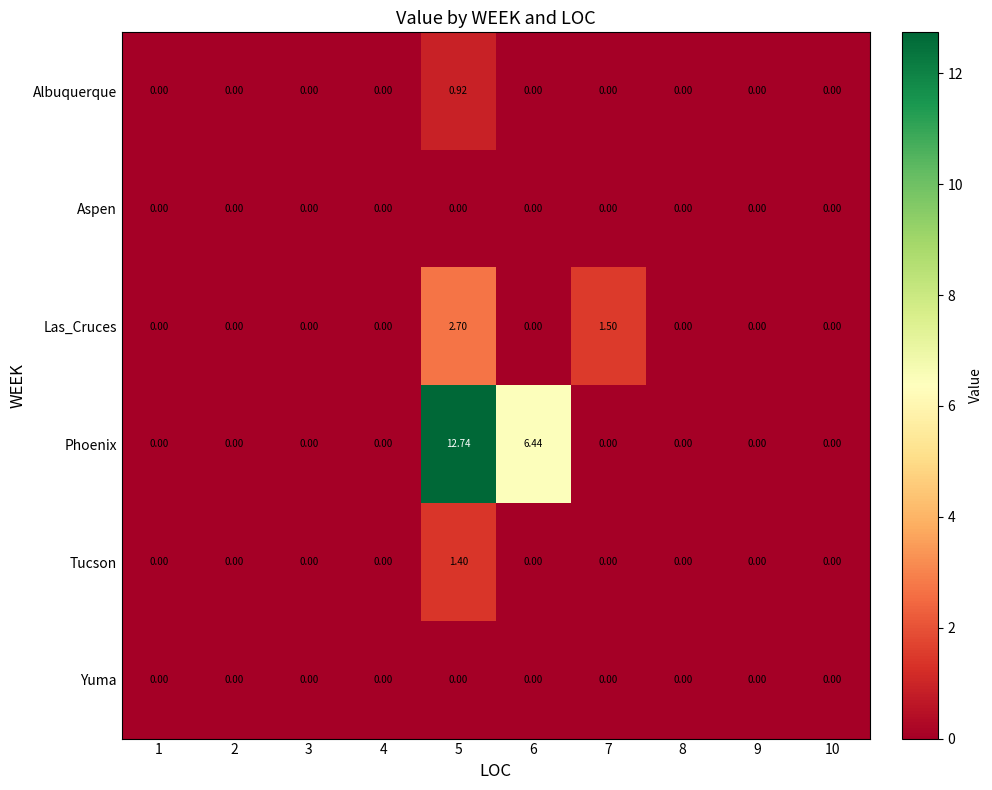

Between 3 and 6, which series saw the biggest shift?

Phoenix